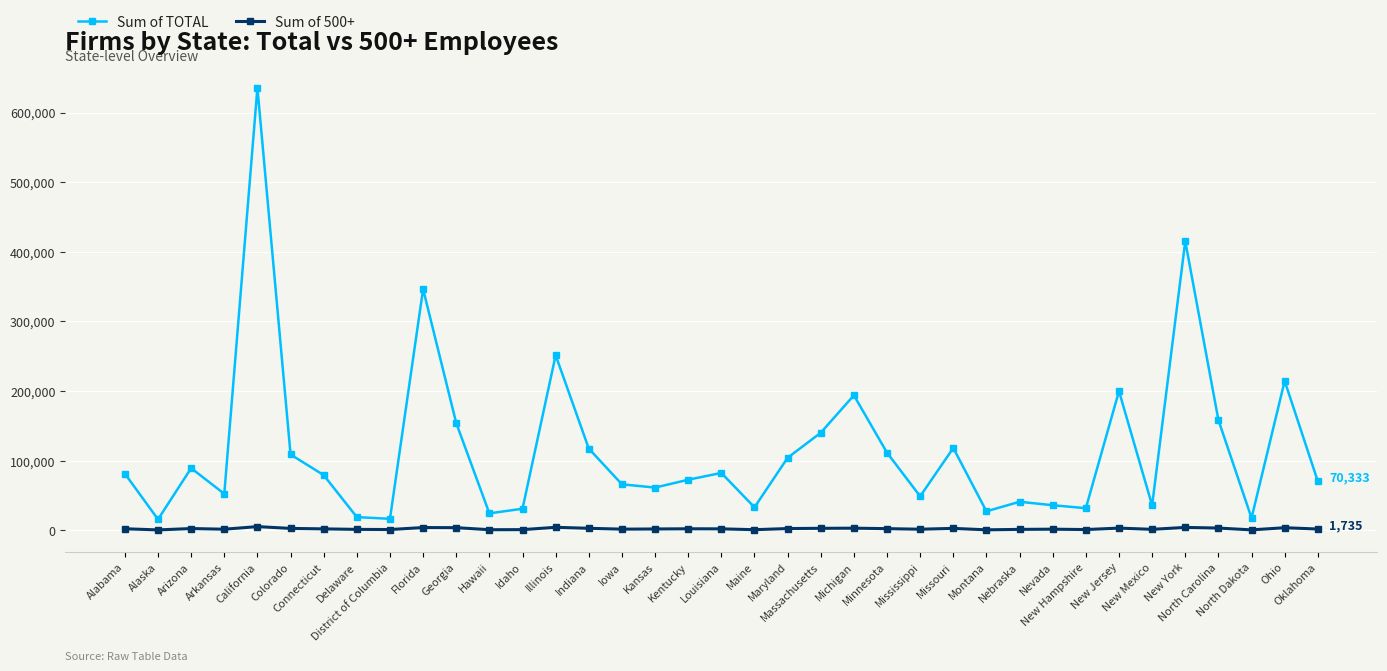

List the series in order of their peak value, highest first.

Sum of TOTAL, Sum of 500+